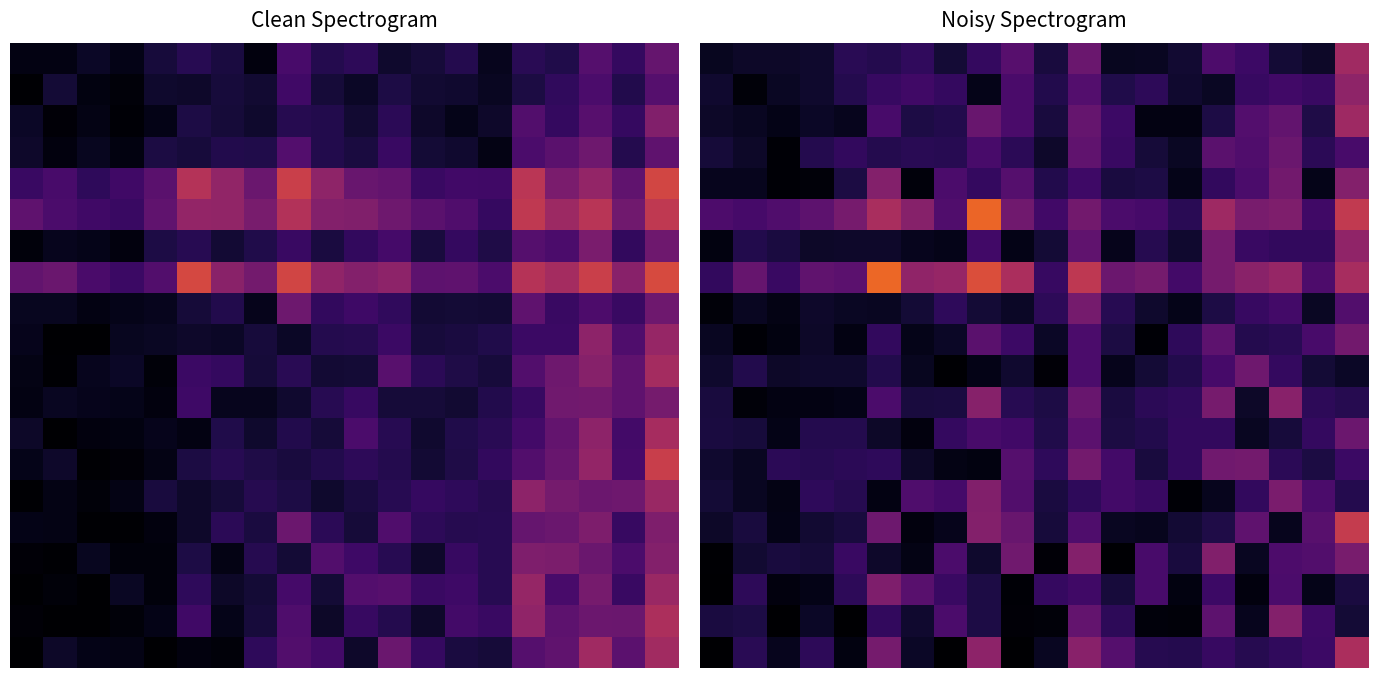

At how many categories does at least one series exceed 0?

20